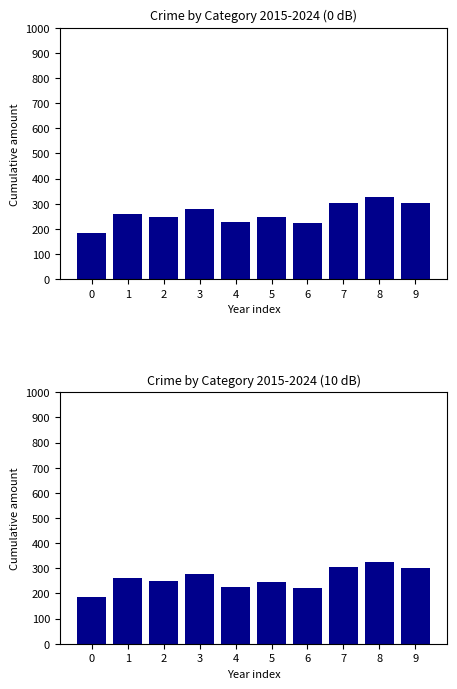

What is the minimum value shown in the chart?

185